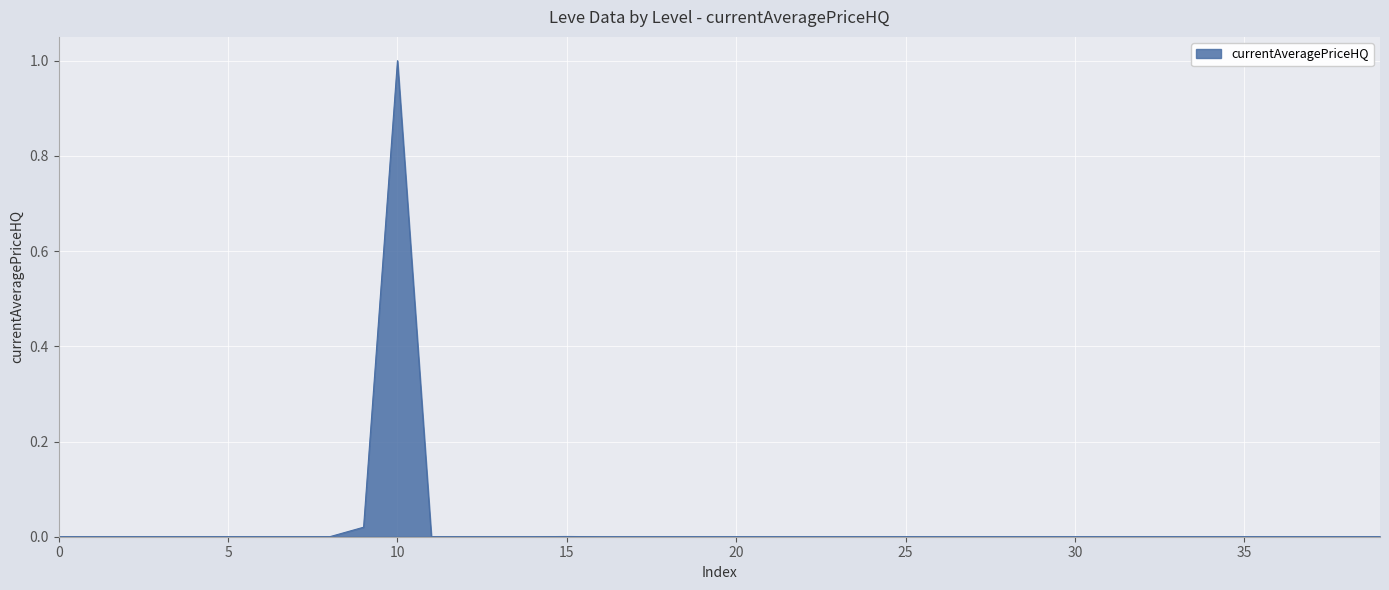

How many lines are shown in the chart?

1